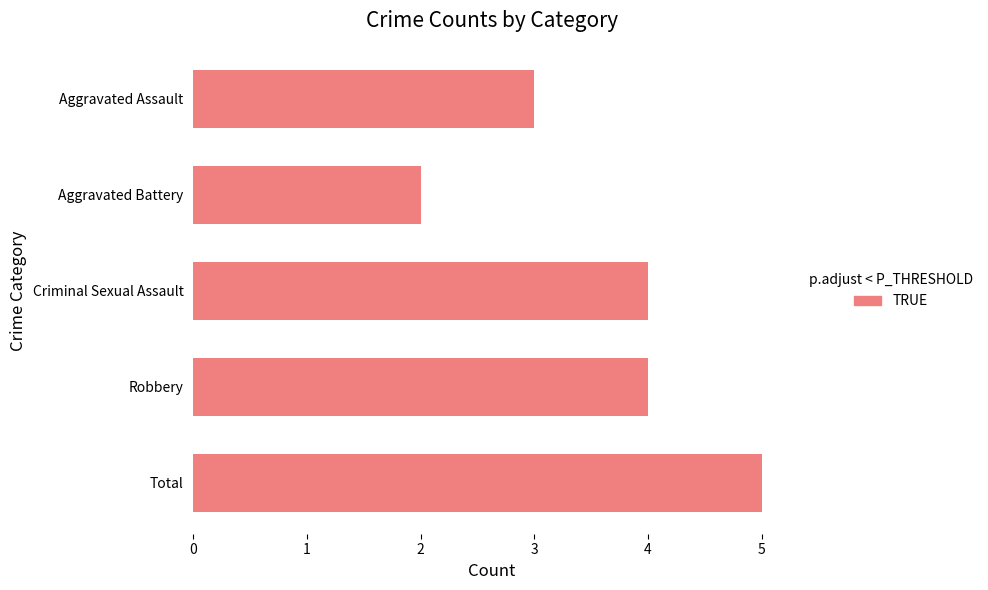

What is the change in value from Criminal Sexual Assault to Total?

+1